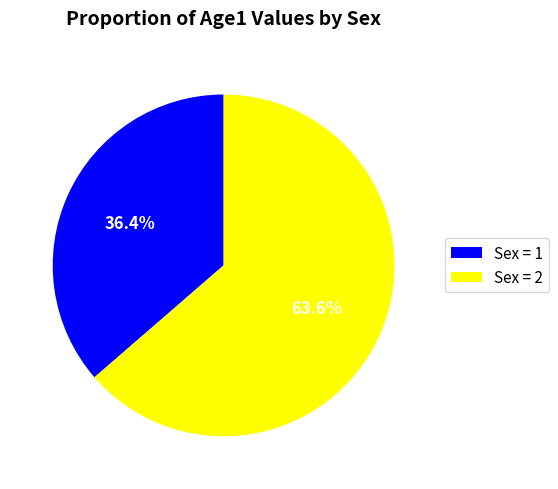

Combined, do Sex = 1 and Sex = 2 account for over 50%?

Yes